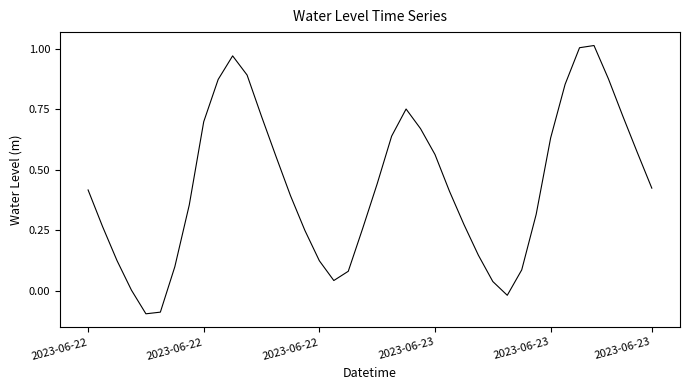

Is this an area chart (filled region under the line)?

No